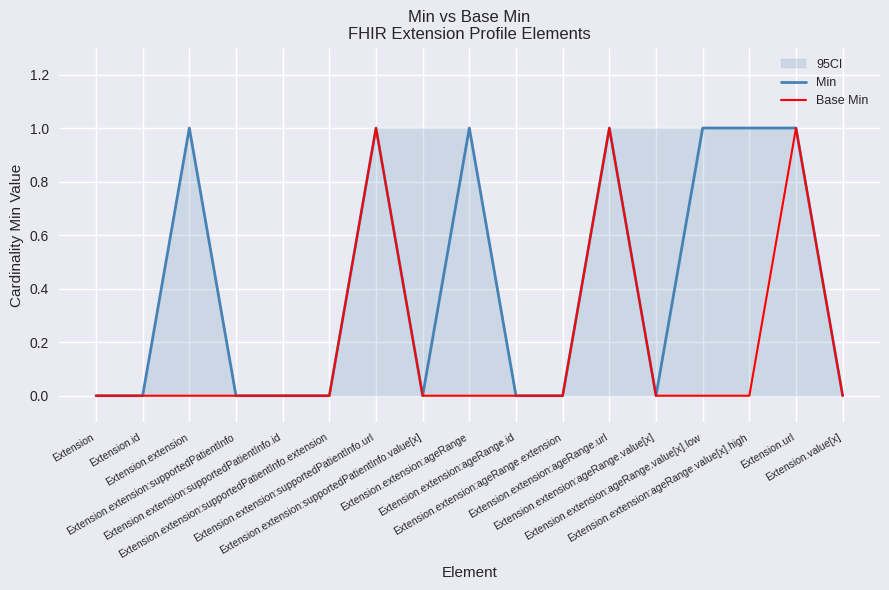

Is it true that Base Min equals 1 at Extension.extension:ageRange.url?

False